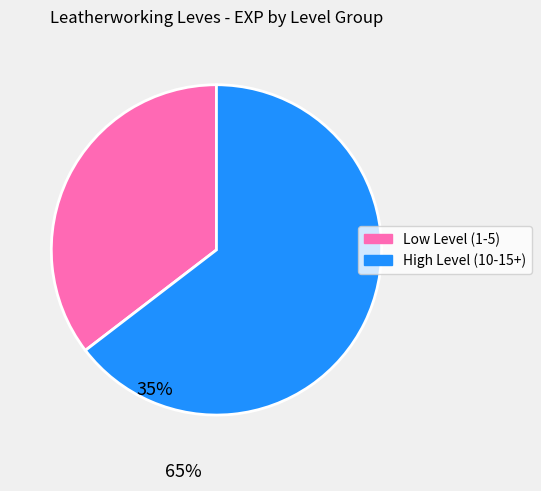

Combined, do High Level (10-15+) and Low Level (1-5) account for over 50%?

Yes